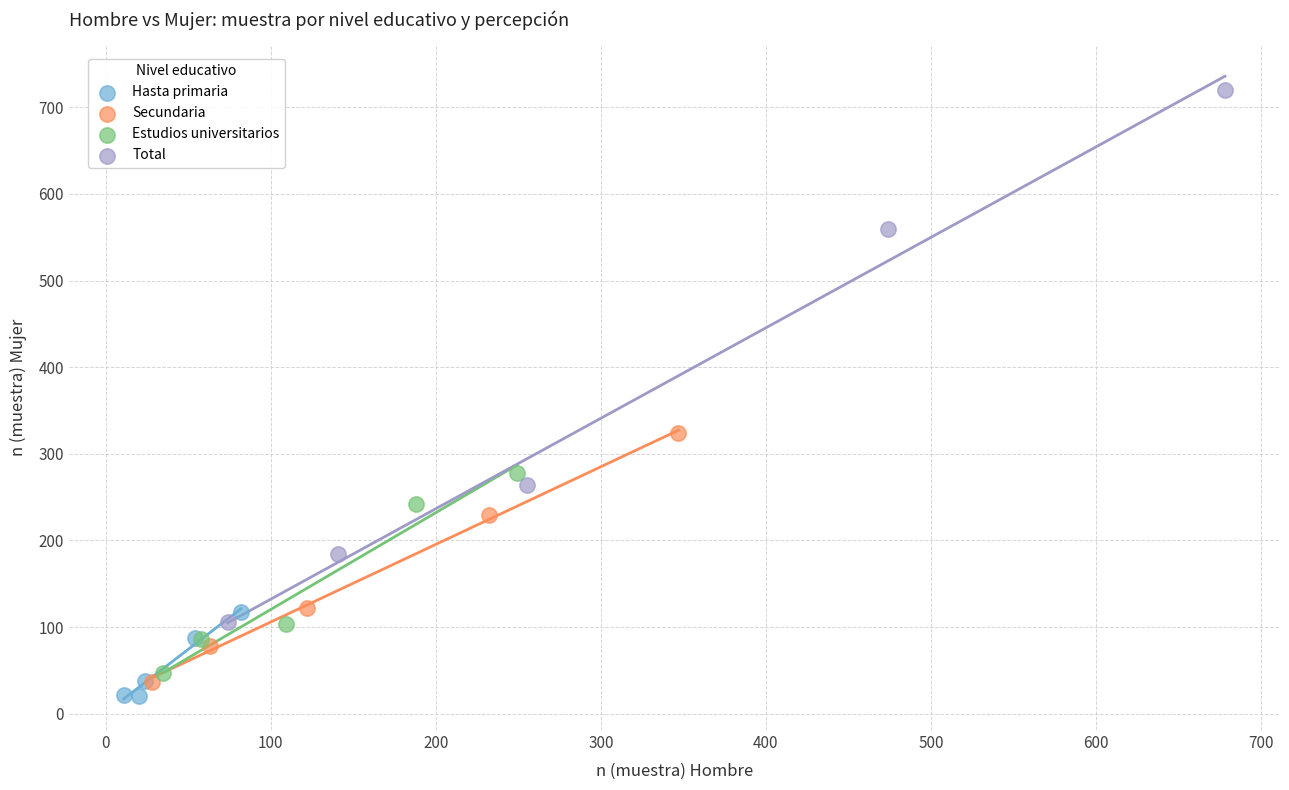

Which series has the widest spread of Y values?

Total